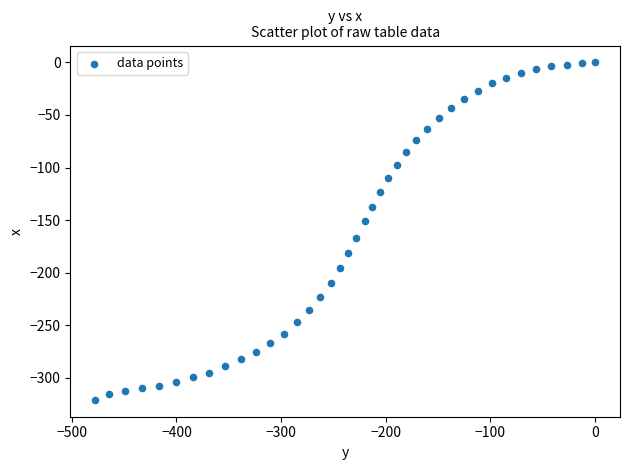

What is the range of X values (max minus min)?

477.6